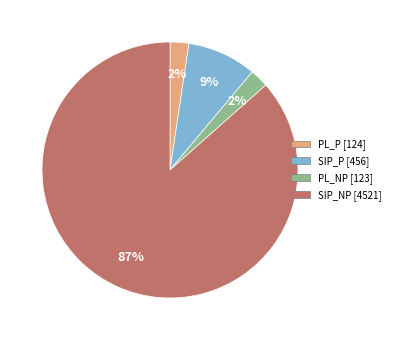

Does SIP_NP account for over 50% of the chart?

Yes